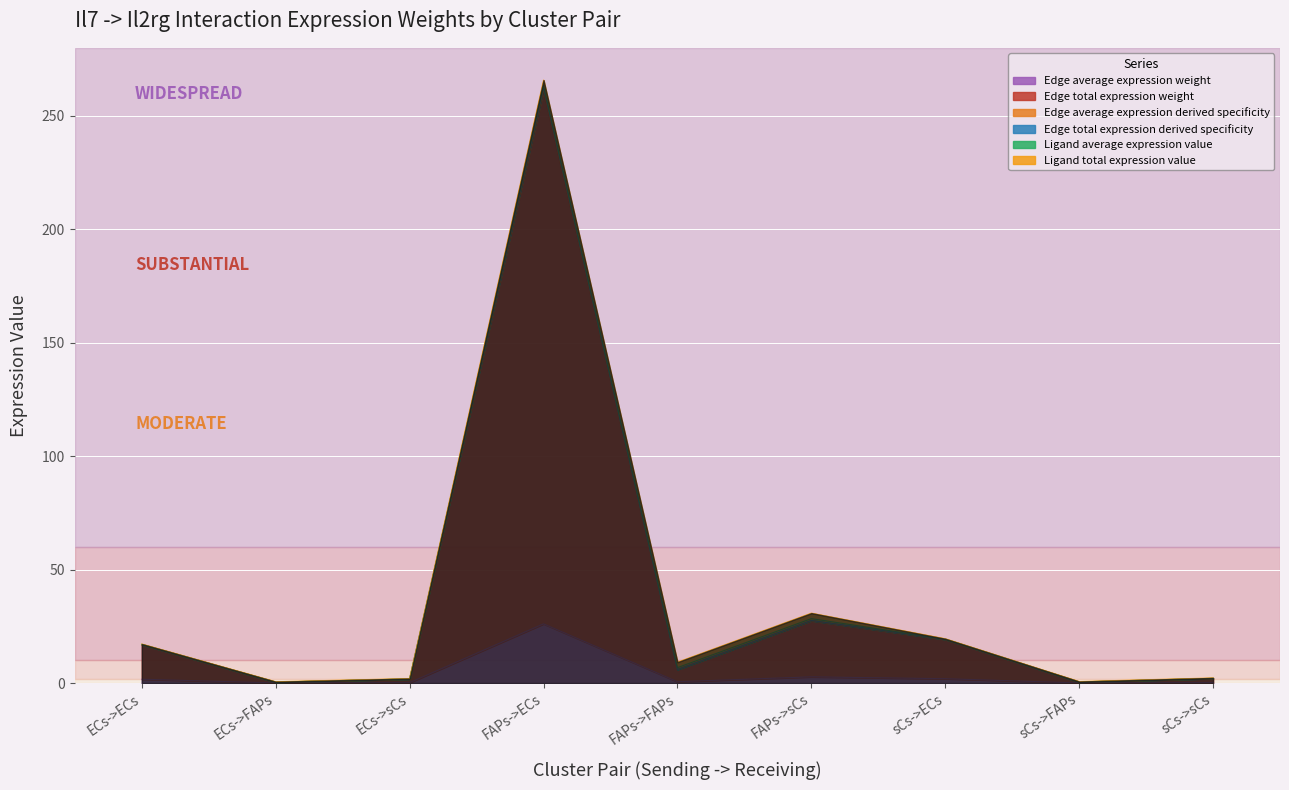

Rank the series at ECs->FAPs from highest to lowest value.

Edge total expression derived specificity, Edge average expression derived specificity, Edge total expression weight, Edge average expression weight